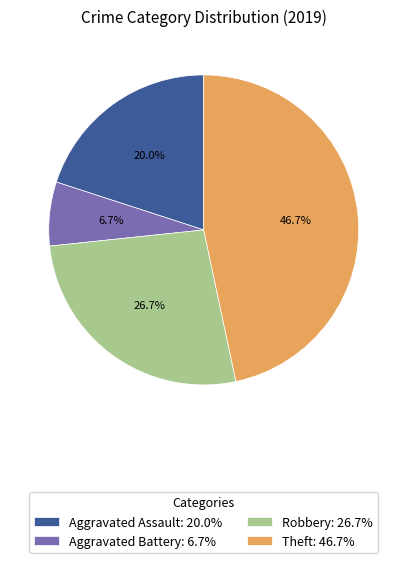

The Theft slice represents 52% of the pie. True or false?

False